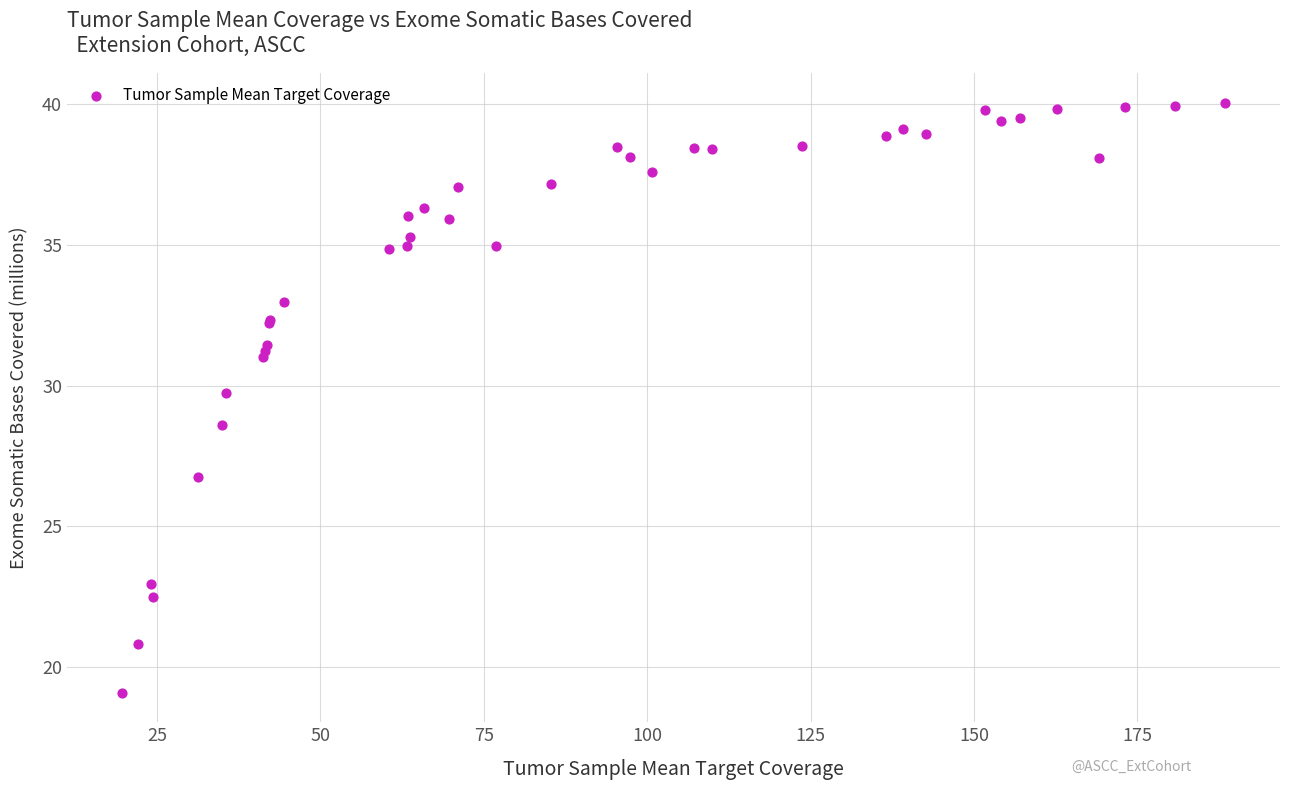

What Y value in the scatter plot is closest to 29?

28.6